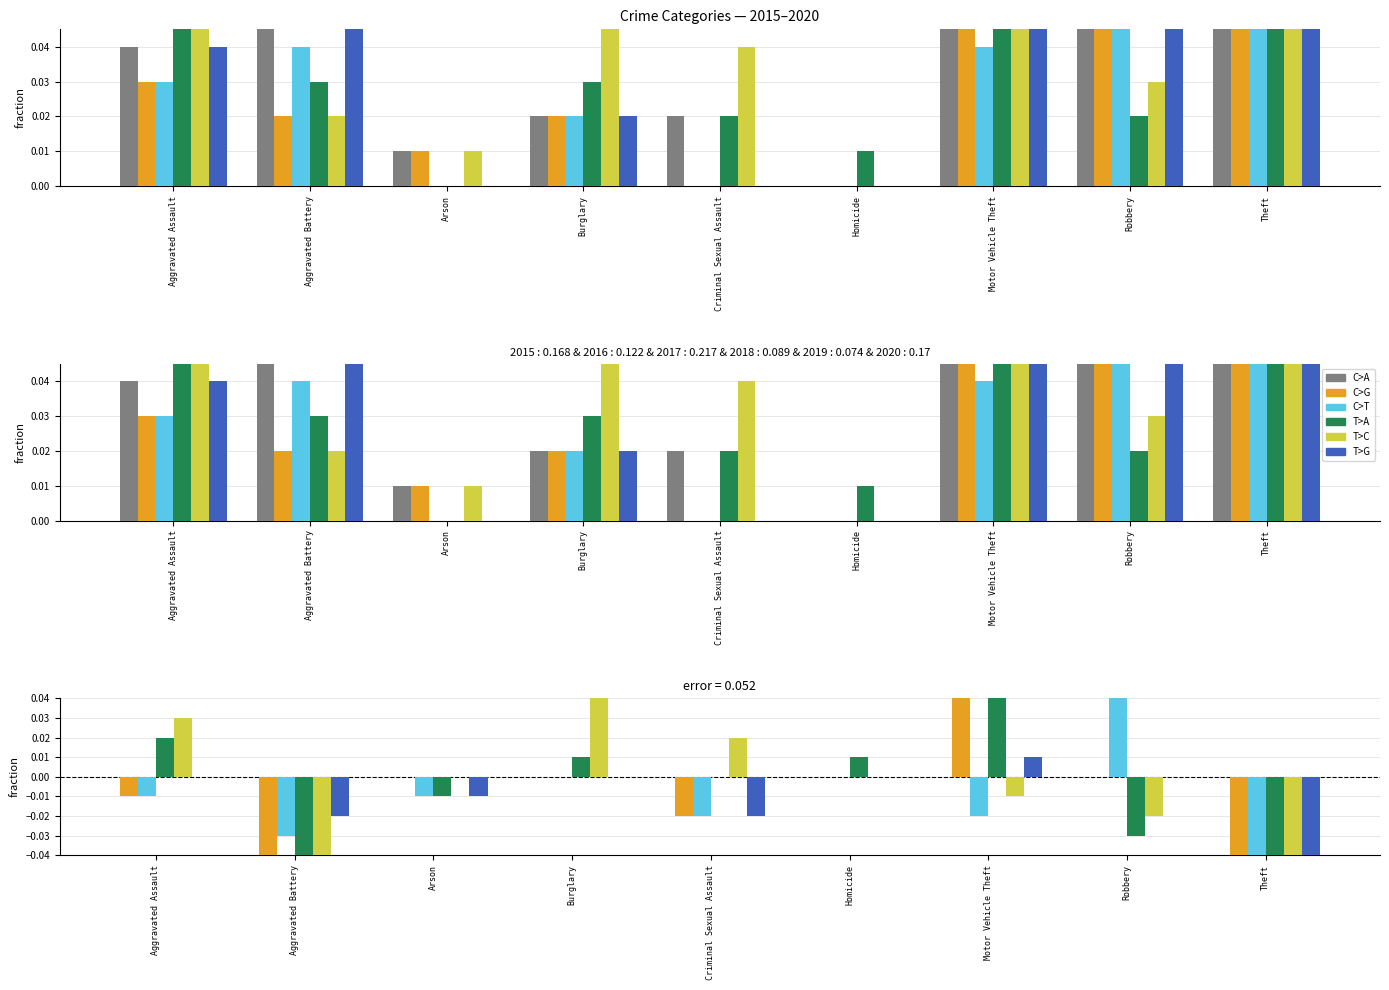

Does the chart contain stacked bars?

No